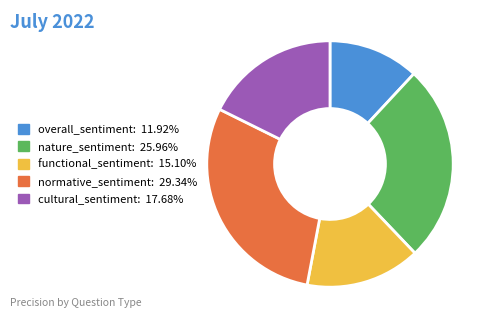

What is the largest slice in the pie chart?

normative_sentiment